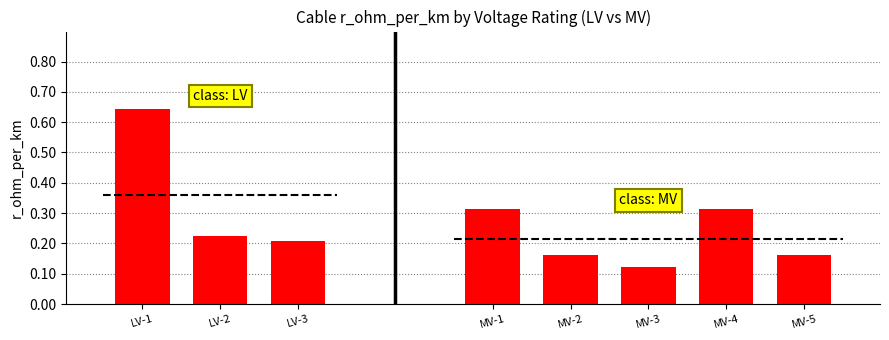

Rank the categories by value from highest to lowest.

LV-1, LV-2, LV-3